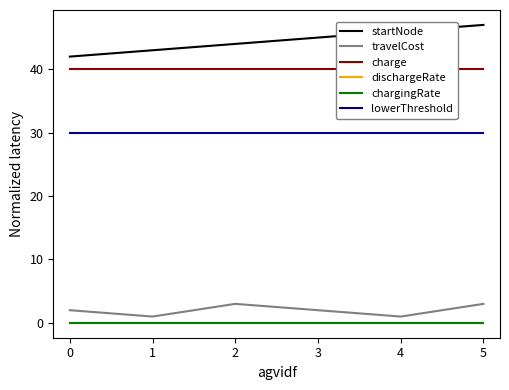

What is the approximate value of lowerThreshold at 2?

30.0